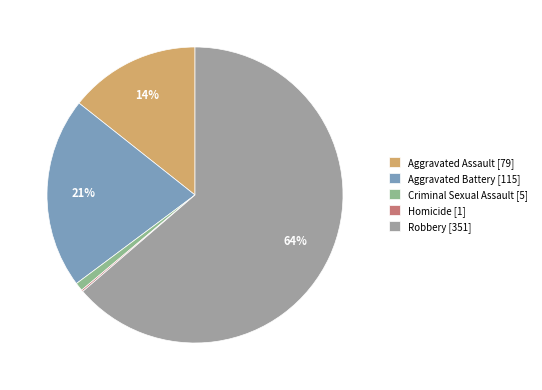

Is there any slice that represents more than half of the pie?

Yes